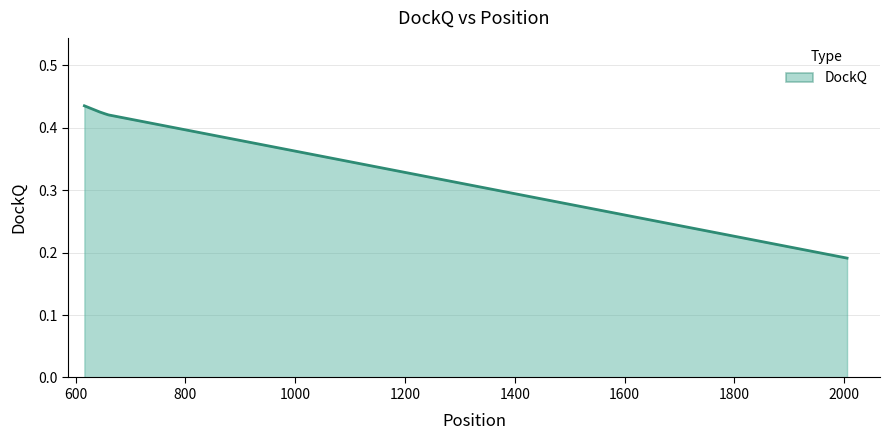

Count the values in the range 0 to 1.

5